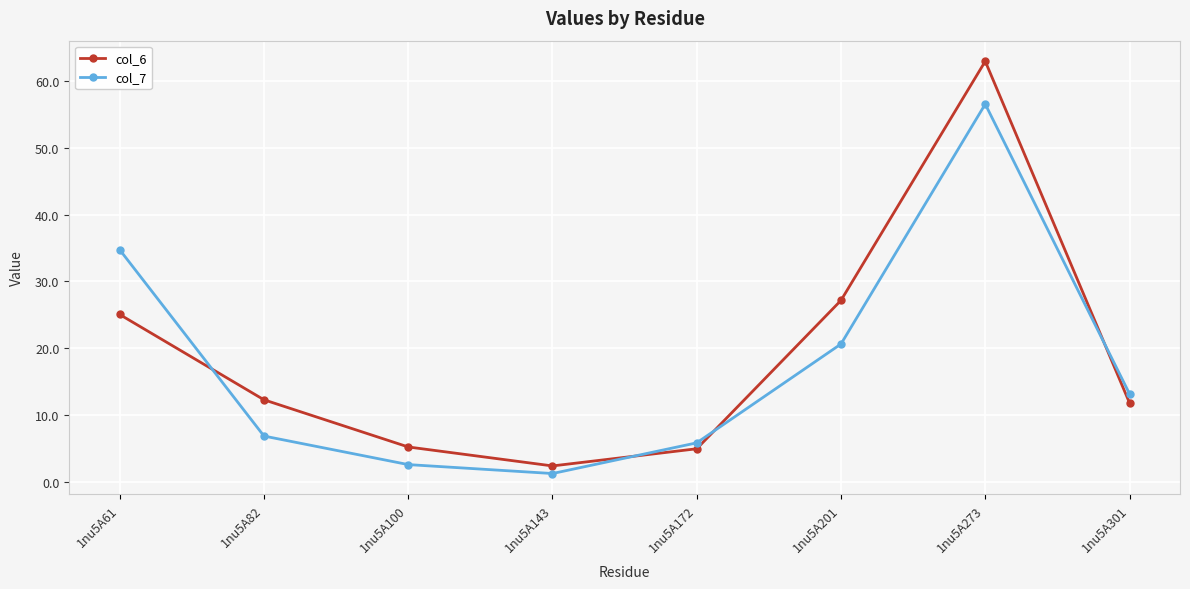

What is the sum of the col_6 values at 1nu5A273 and 1nu5A201?

90.1